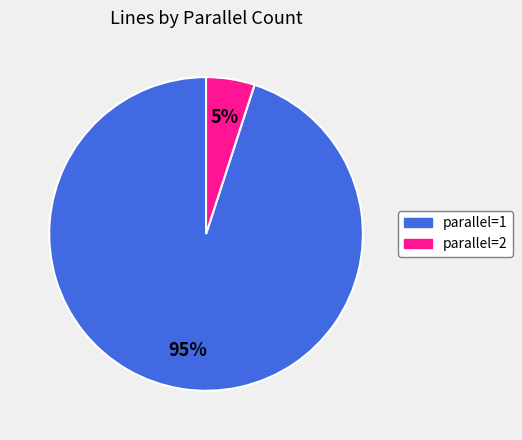

To the nearest percent, what is the difference between the largest and smallest slice percentages?

90%